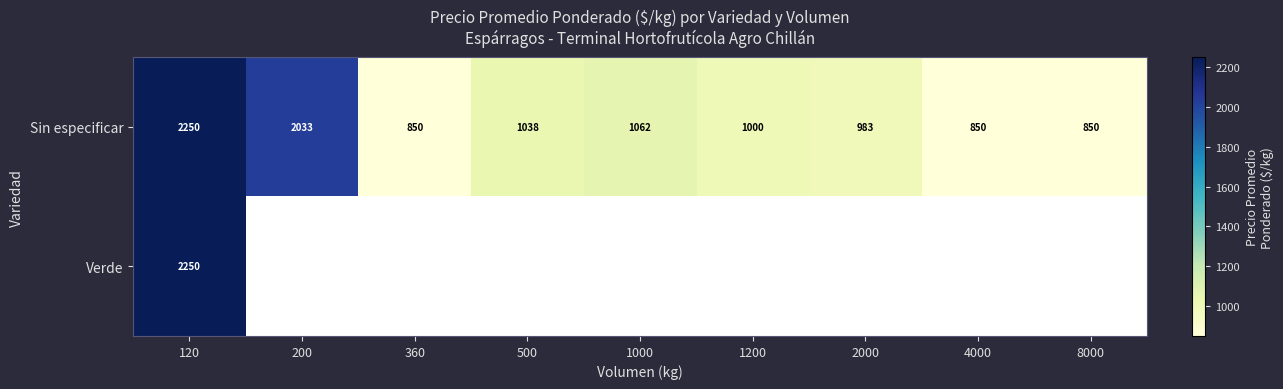

How many data points in Sin especificar are less than 1000?

4